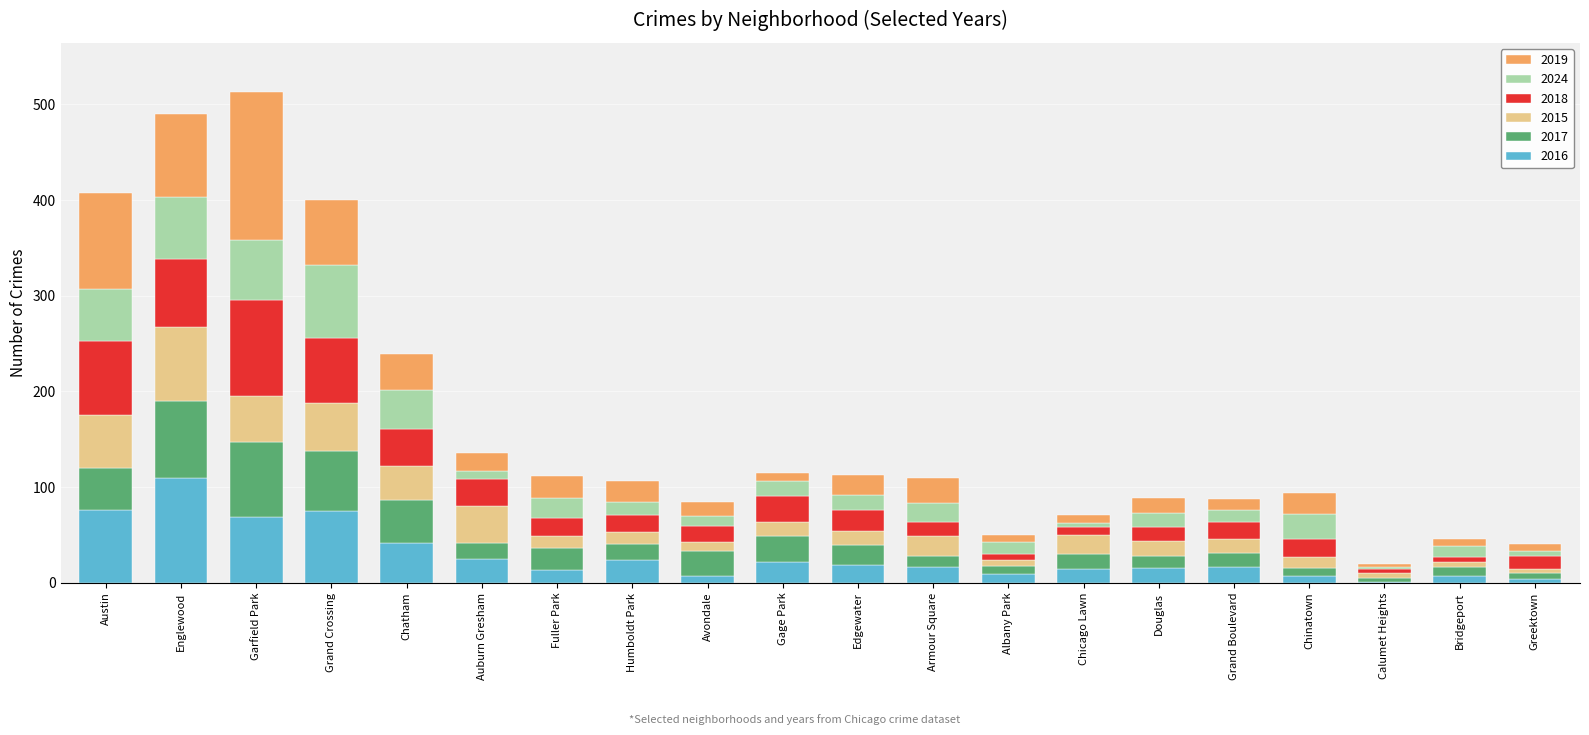

What is the highest value of the 2016 series?

110